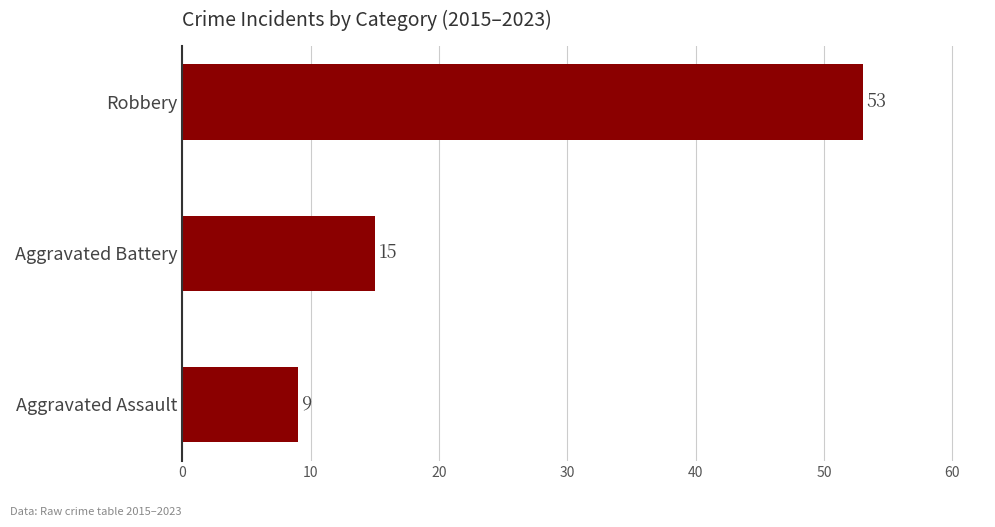

What is the change in value from Aggravated Assault to Robbery?

+44